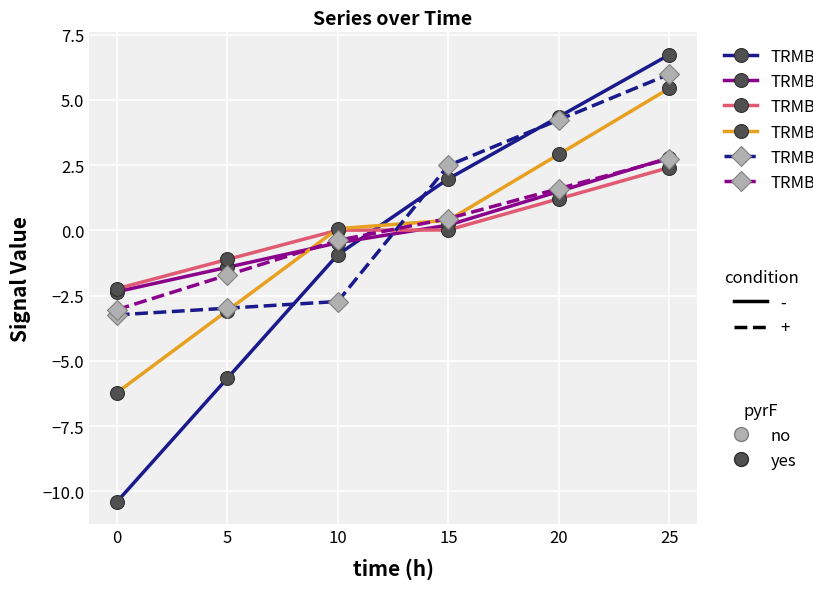

What is the difference between the highest and lowest values at 25?

4.3